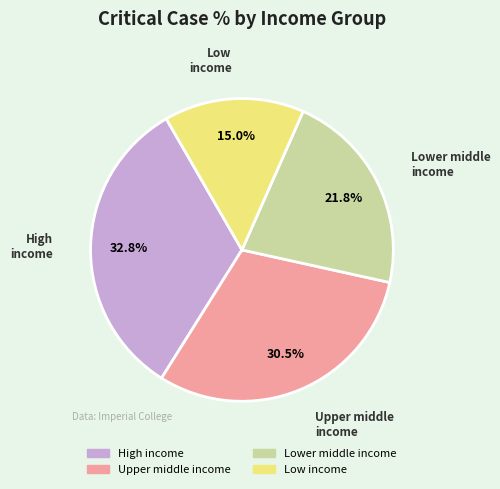

Combined, do Upper middle income and Lower middle income account for over 50%?

Yes